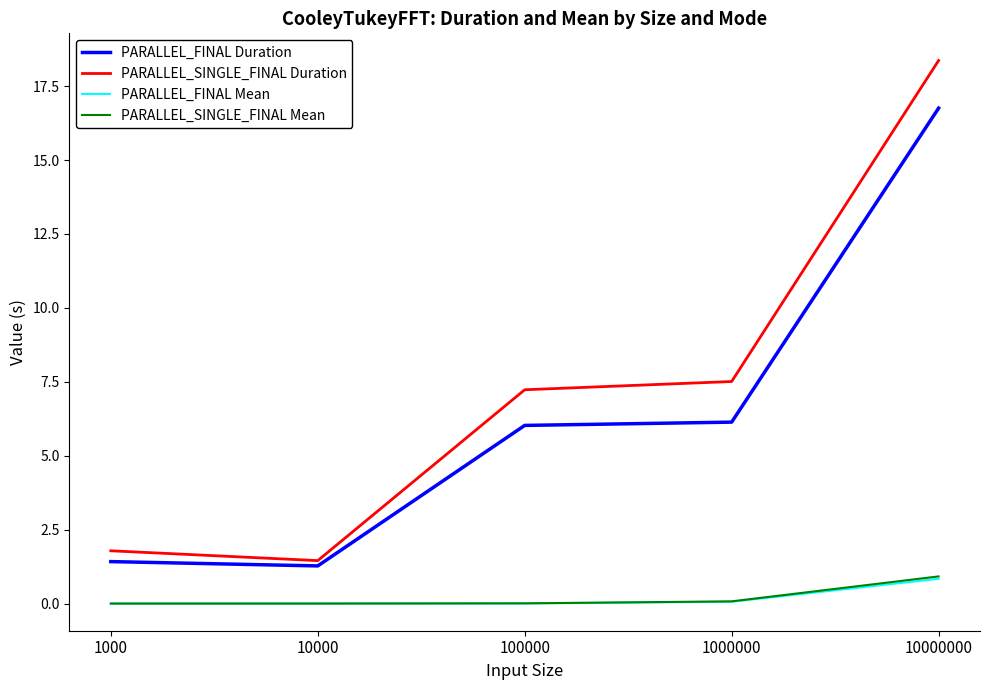

Count the number of data series in this chart.

4